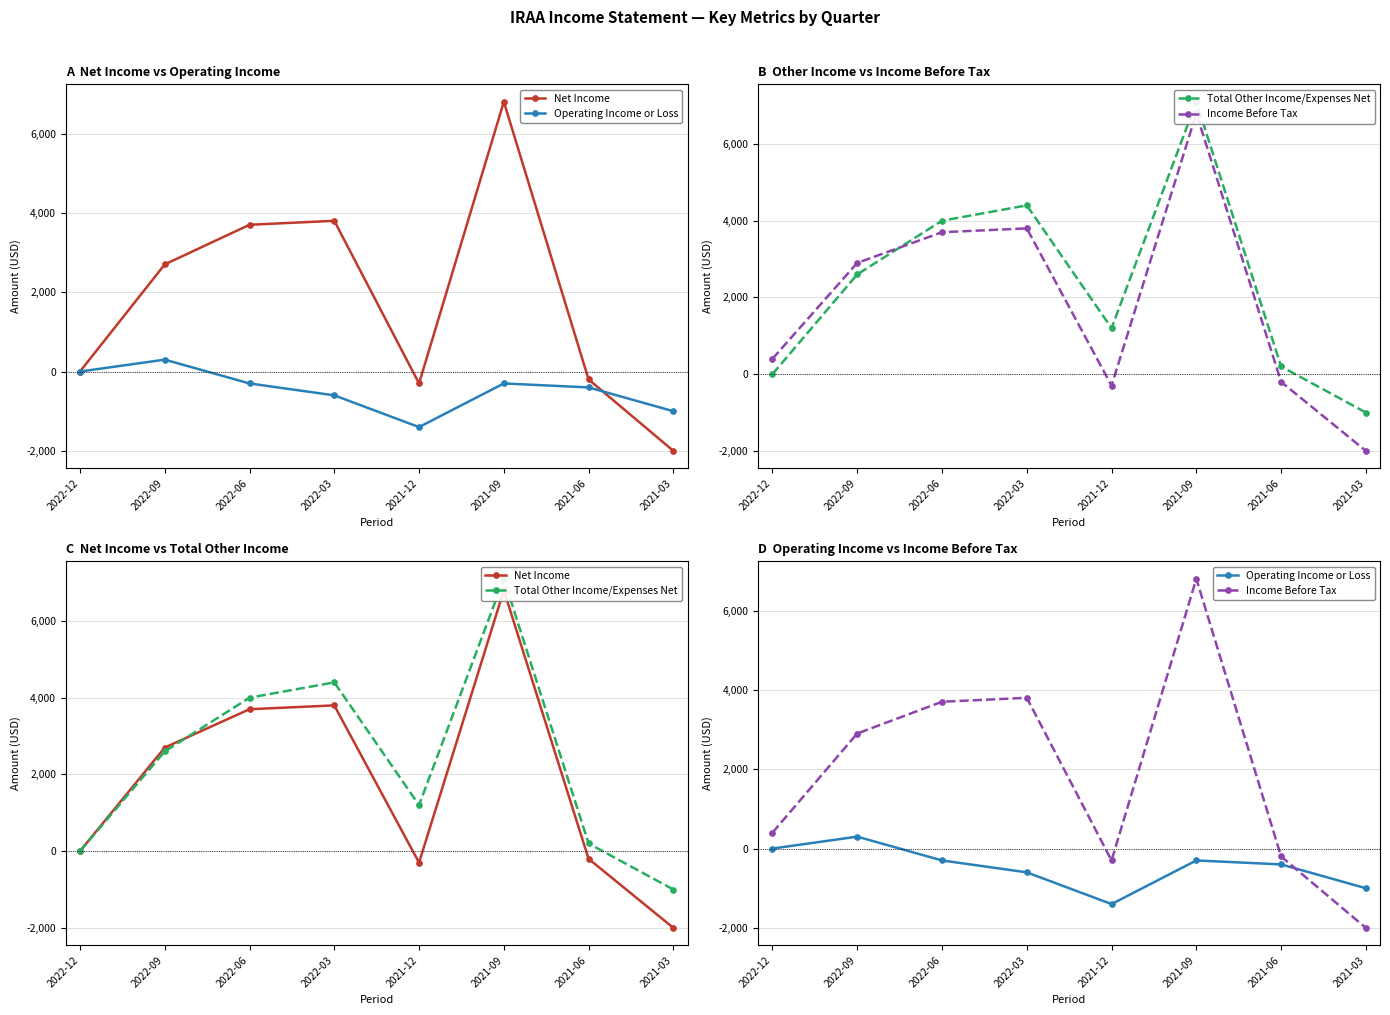

What is the difference between the highest and lowest values at 2021-12?

2600